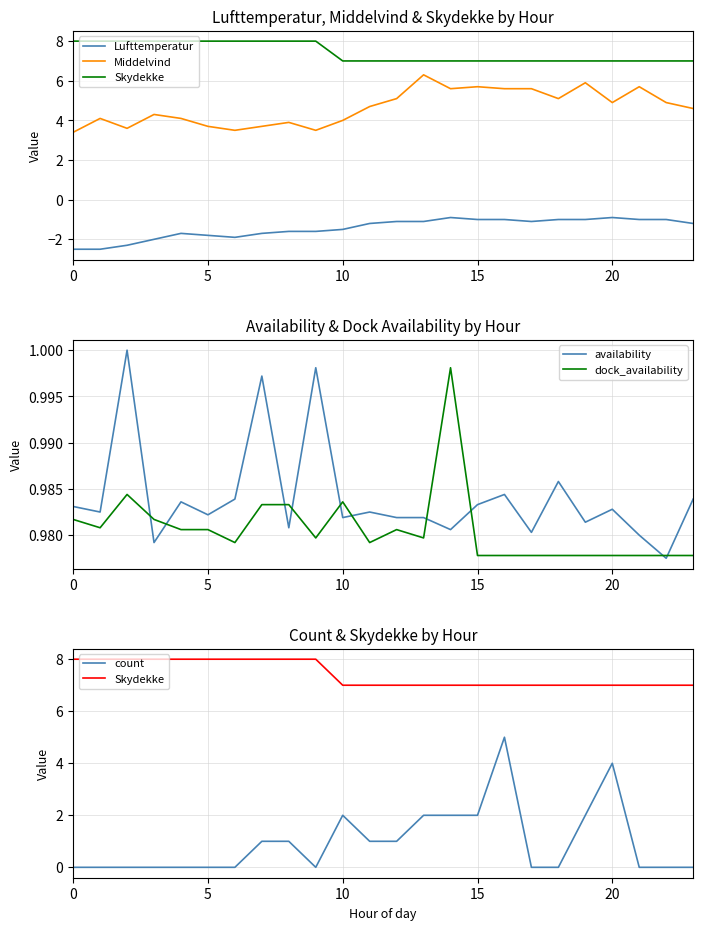

True or false: availability has more than 2 points higher than both neighbors.

True